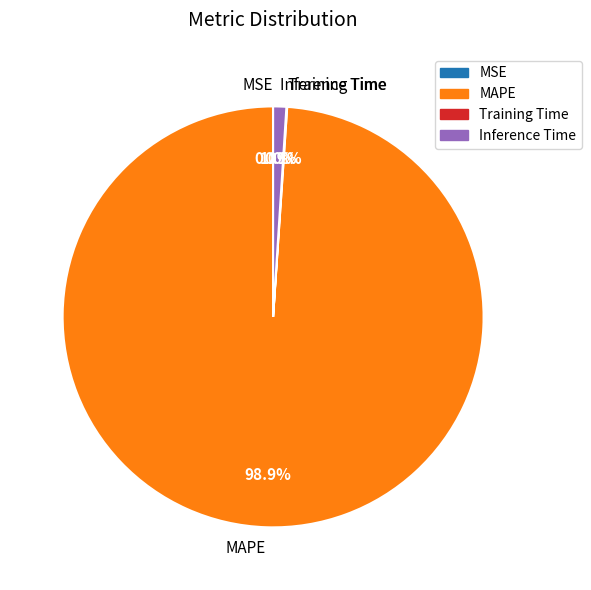

Is MAPE the majority of the pie?

Yes